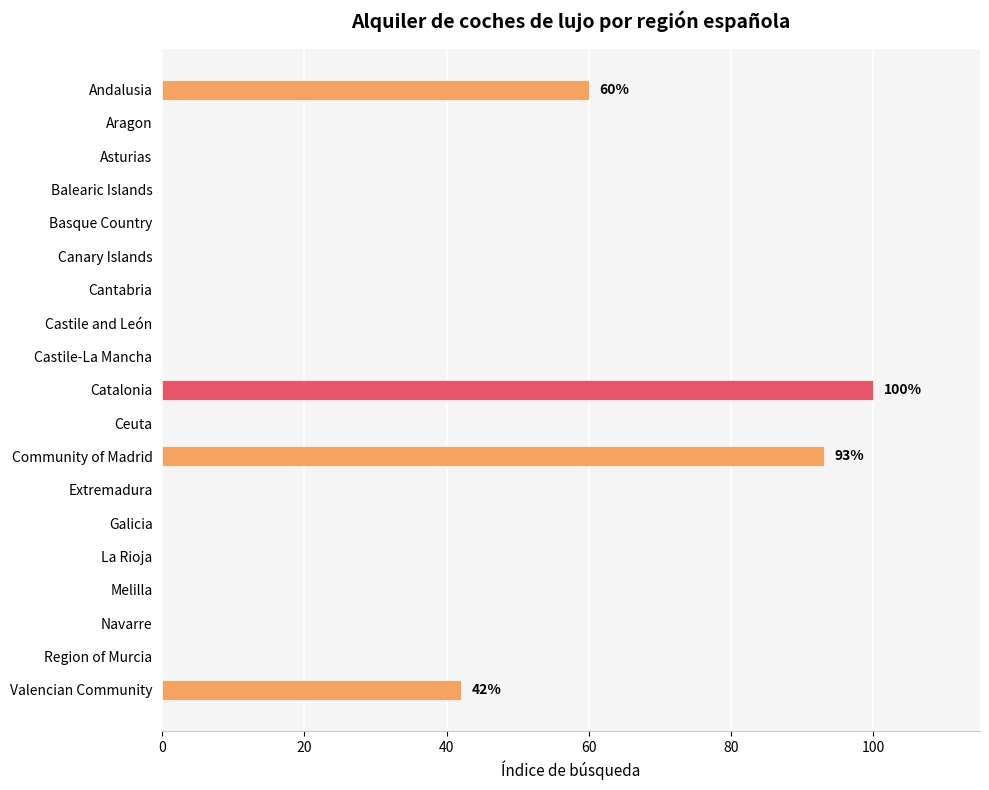

What is the sum of all values?

295